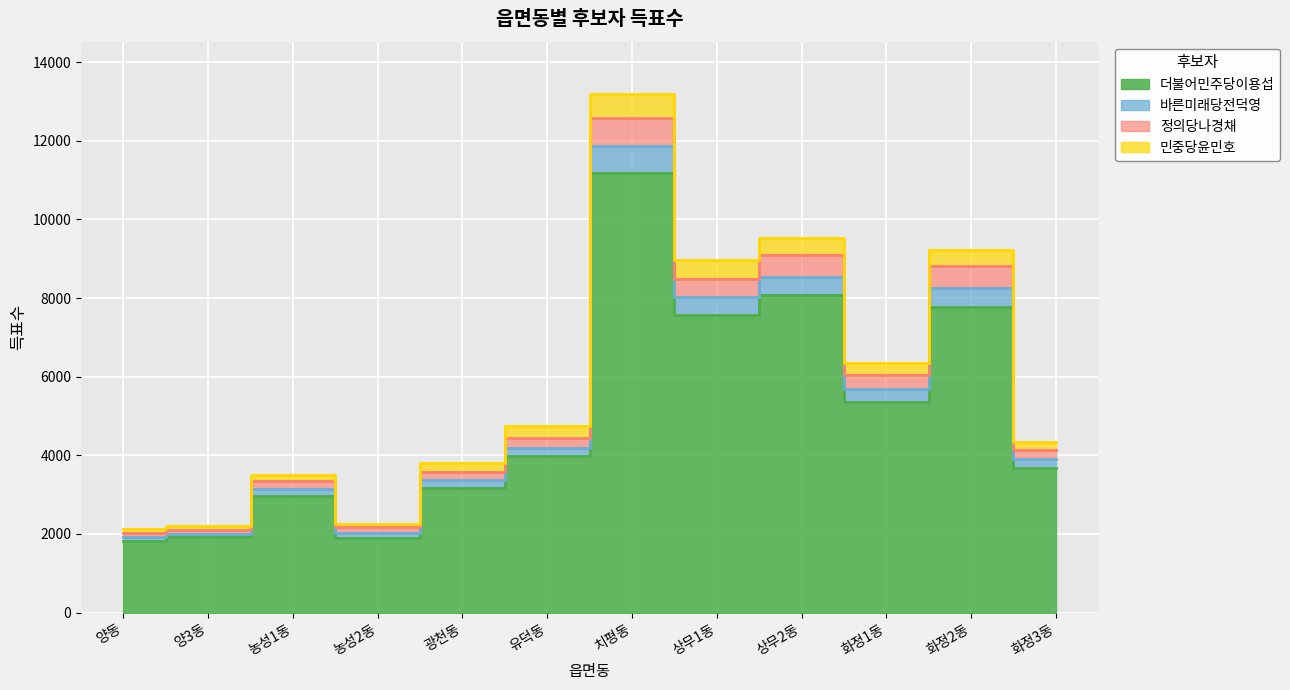

What is the label of the 6th point from the left?

유덕동